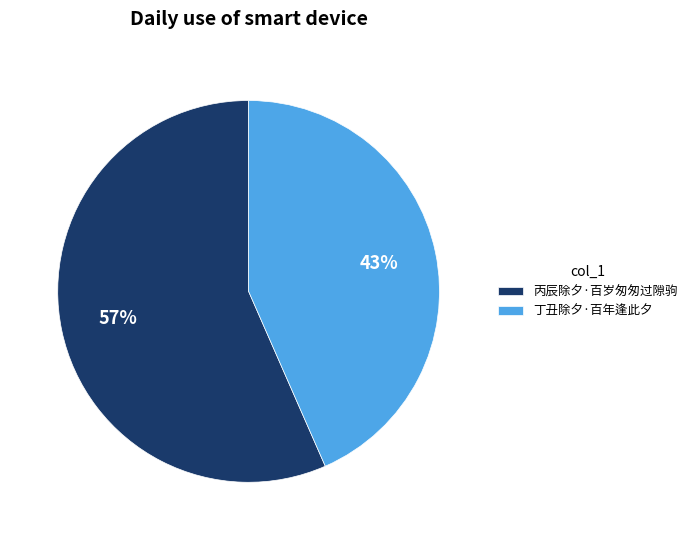

Which has a higher value, 丁丑除夕·百年逢此夕 or 丙辰除夕·百岁匆匆过隙驹?

丙辰除夕·百岁匆匆过隙驹